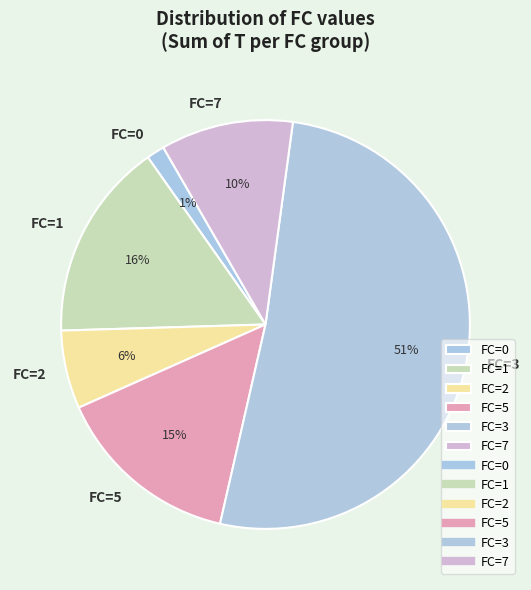

To the nearest percent, what is the average slice percentage?

17%